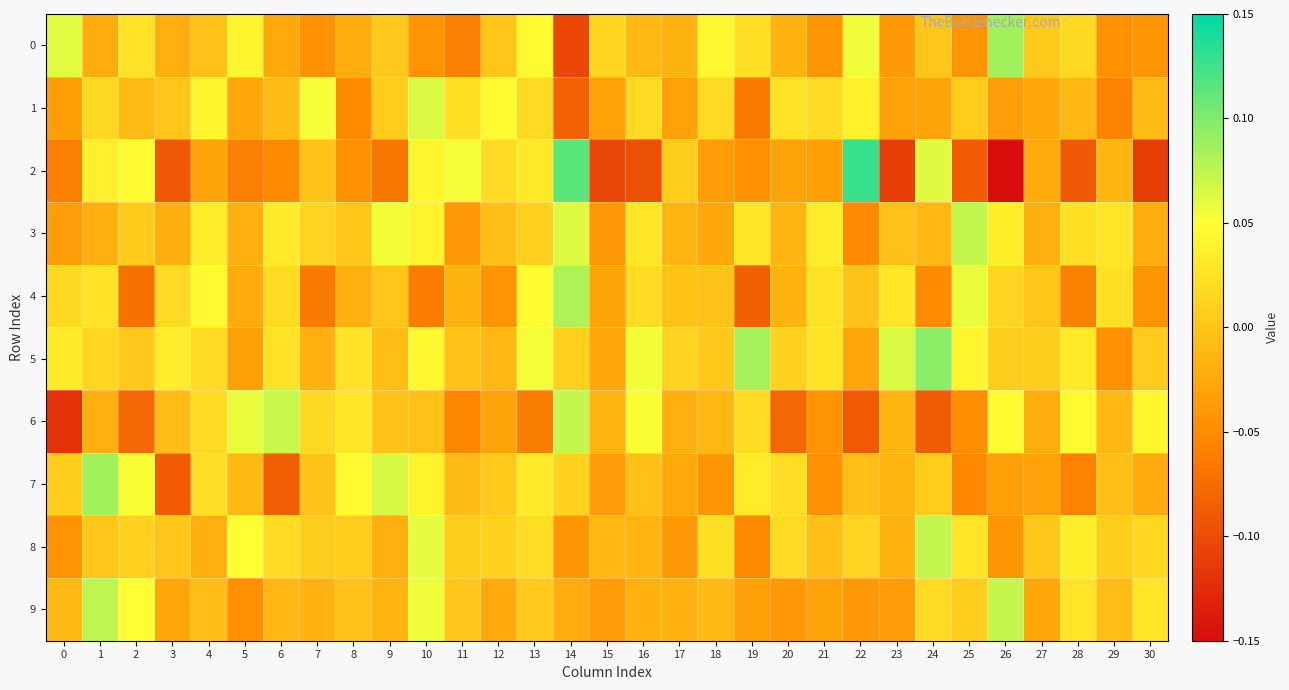

Which series has the largest total across all categories?

row_5